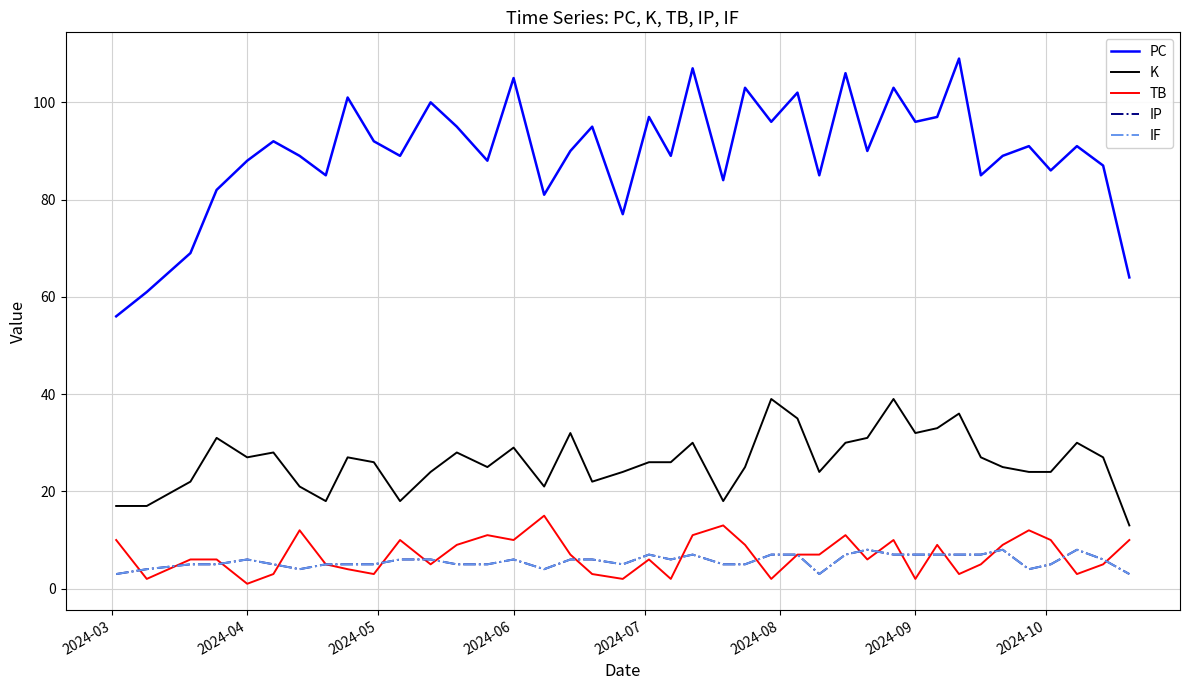

Does the chart display data point markers on the line(s)?

No